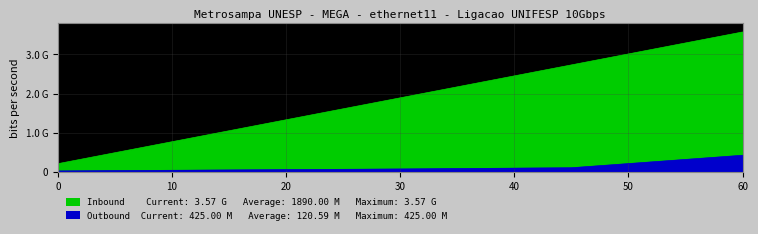

What is the label of the 12th point from the right?

18.75